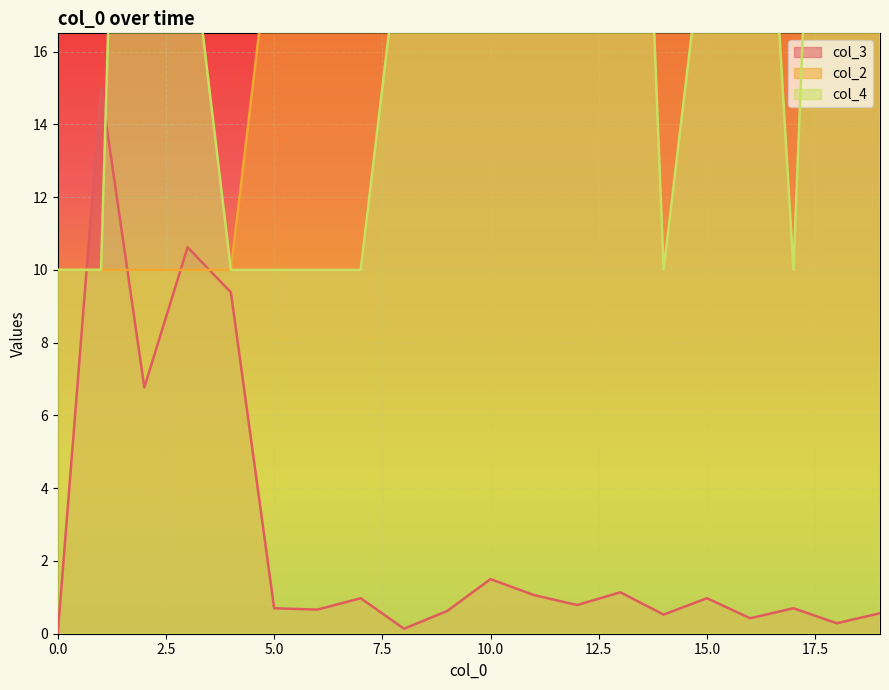

List the series in order of their overall mean, lowest first.

col_3, col_4, col_2